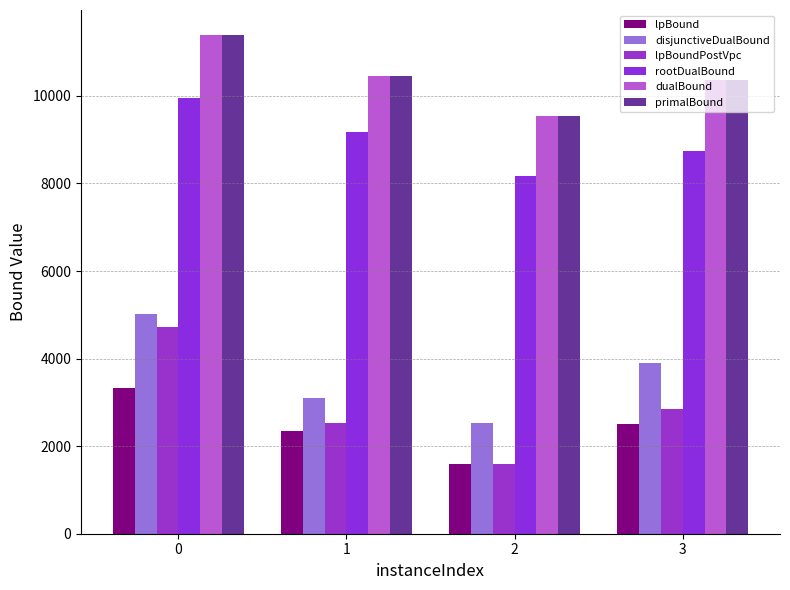

How many data points in primalBound are less than 10458?

2